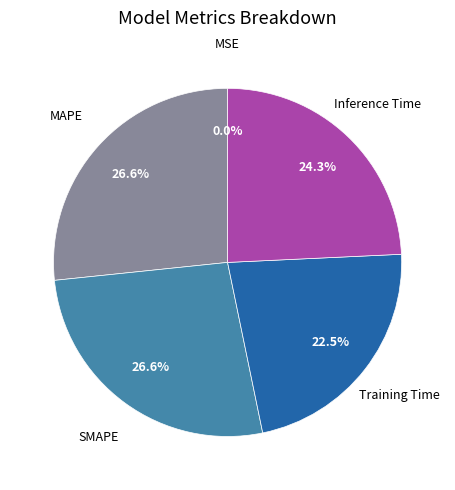

Is Training Time the majority of the pie?

No